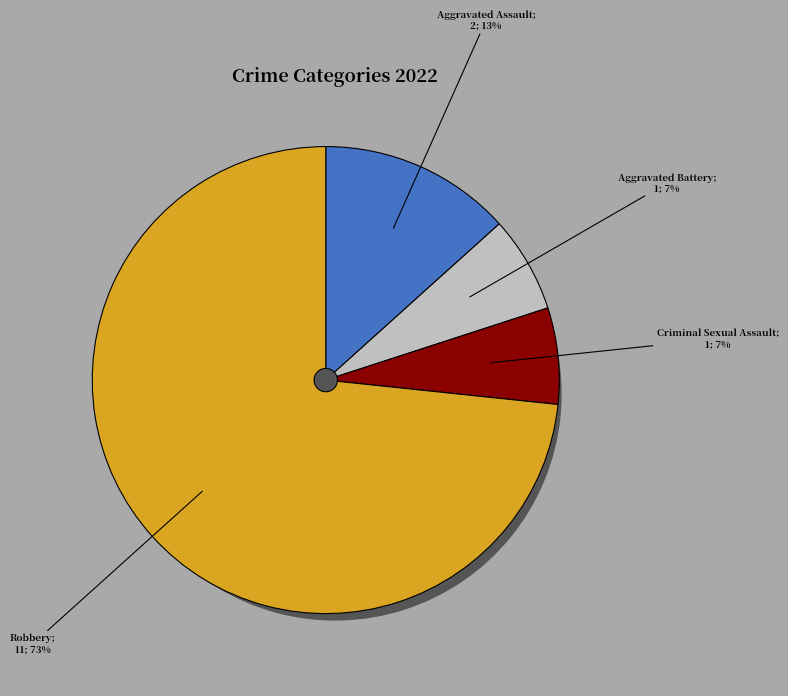

To the nearest percent, what percentage of the pie is Criminal Sexual Assault?

7%